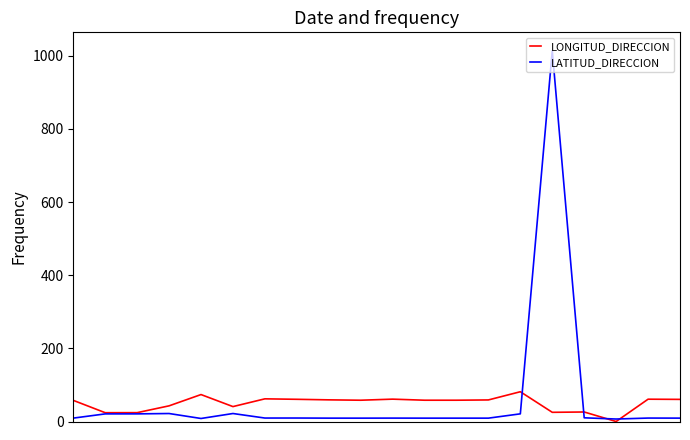

Which series ends up on top after the final intersection of LATITUD_DIRECCION and LONGITUD_DIRECCION?

LONGITUD_DIRECCION